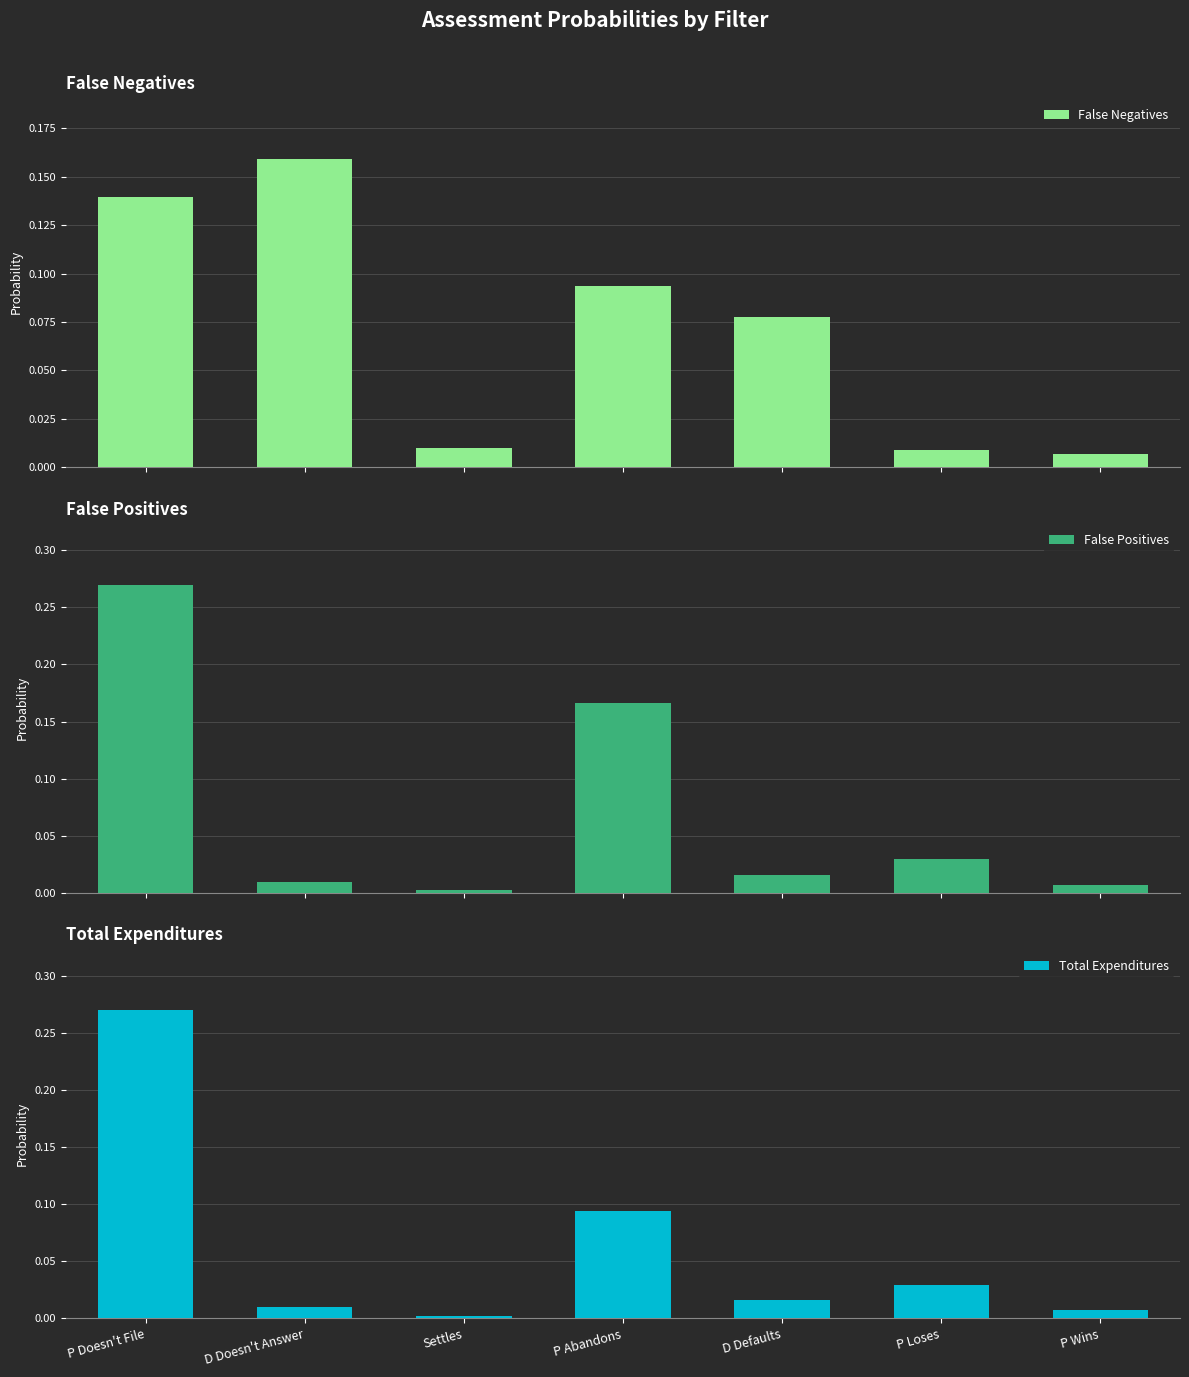

True or false: False Negatives has a value of 0.1 at D Defaults.

True